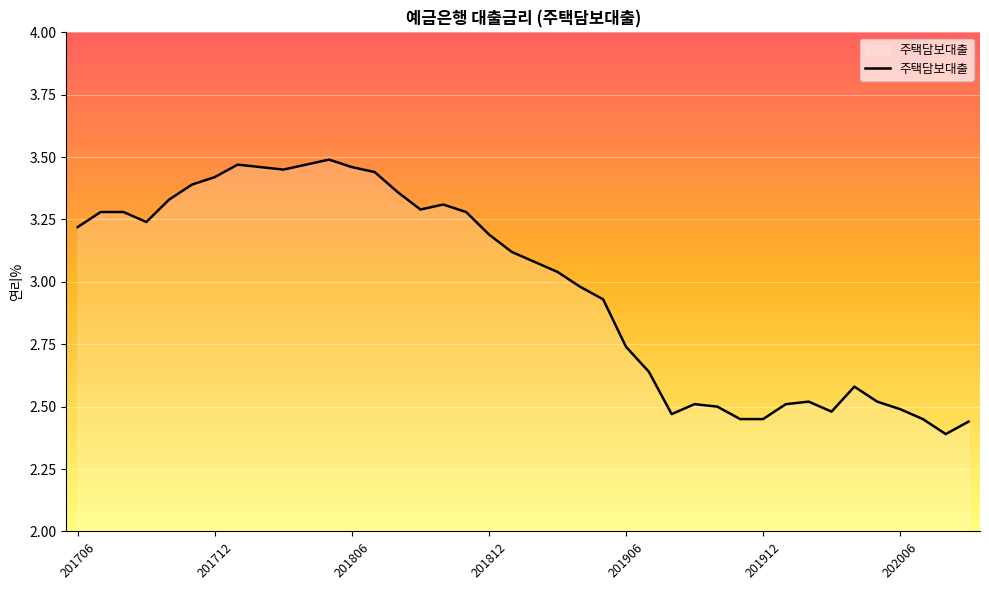

What is the difference between the maximum and minimum values?

1.1